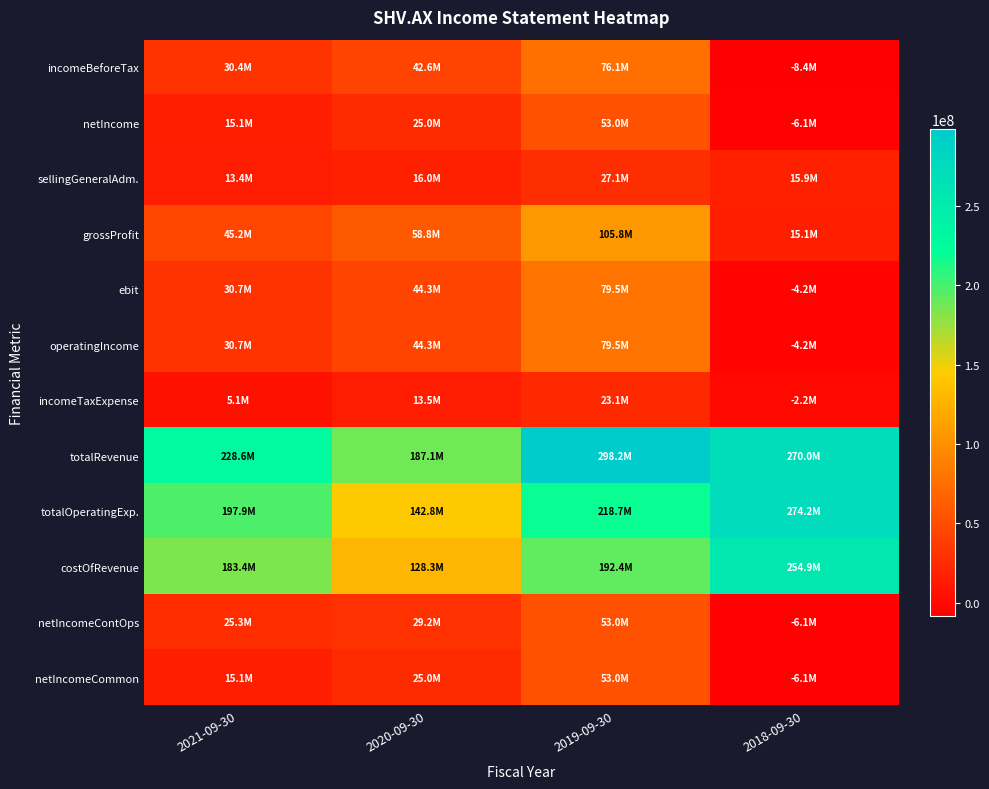

At how many categories does at least one series exceed 92411363?

4